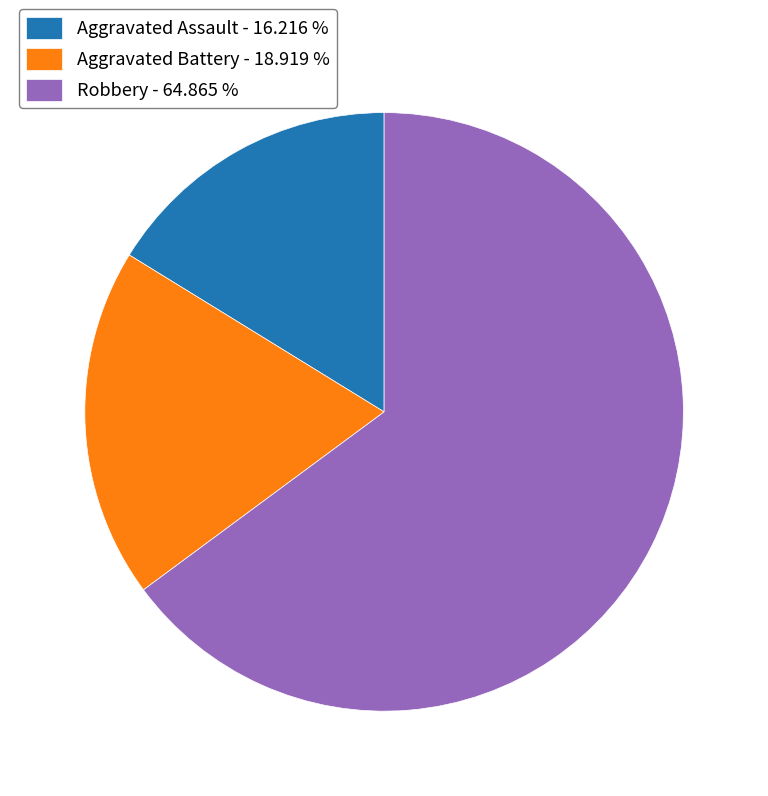

Is the sum of Aggravated Assault - 16.216 % and Aggravated Battery - 18.919 % greater than half?

No